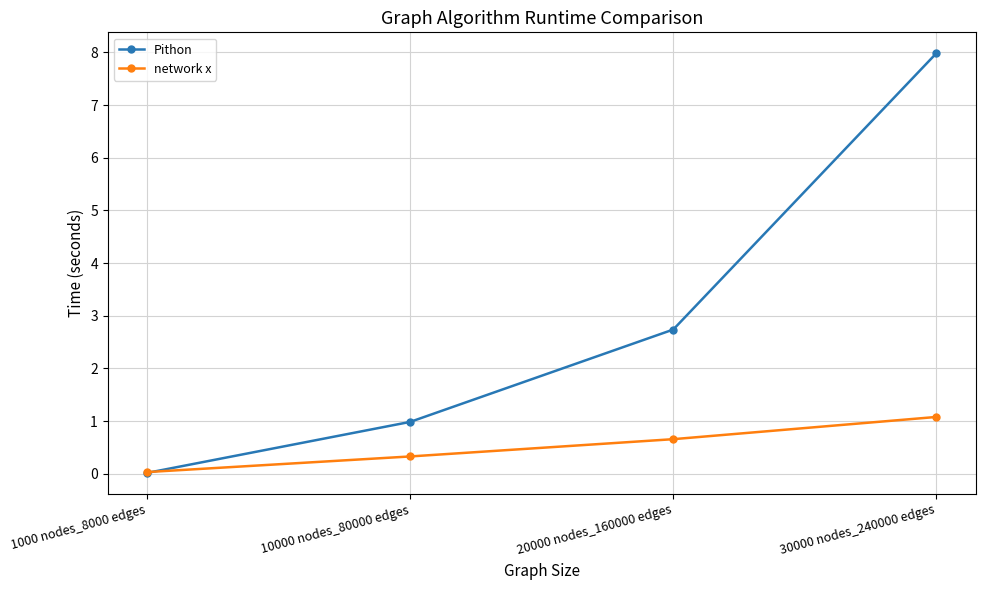

At 10000 nodes_80000 edges, list the series in order from smallest to largest.

network x, Pithon